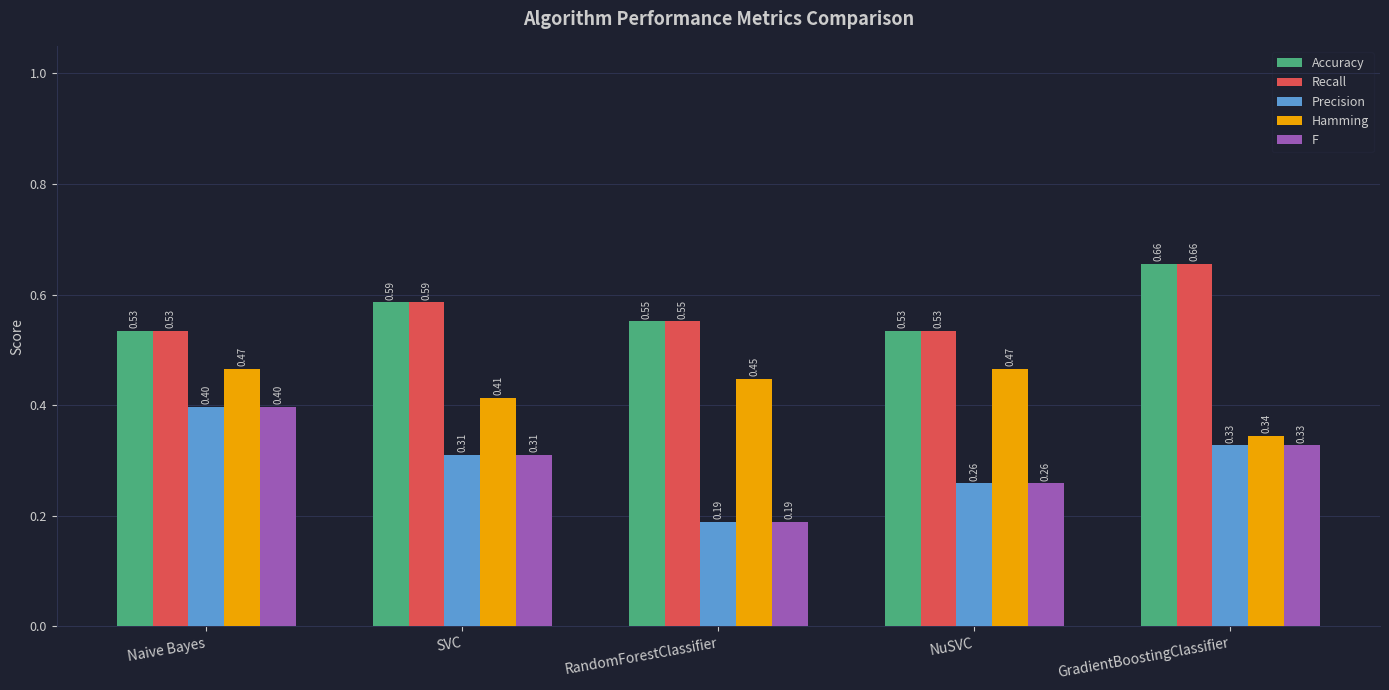

Which label corresponds to the smallest value in the chart?

RandomForestClassifier